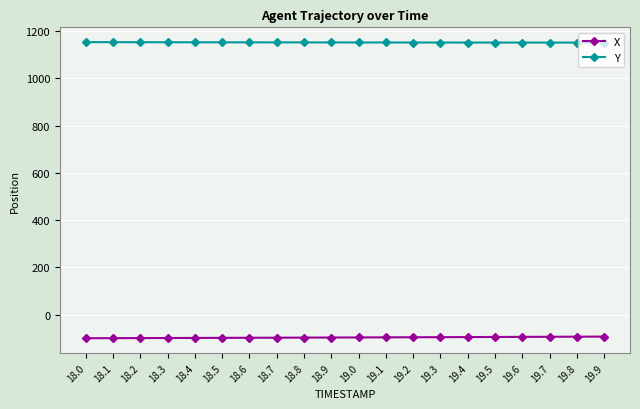

How many values in the Y series are below 1151?

1